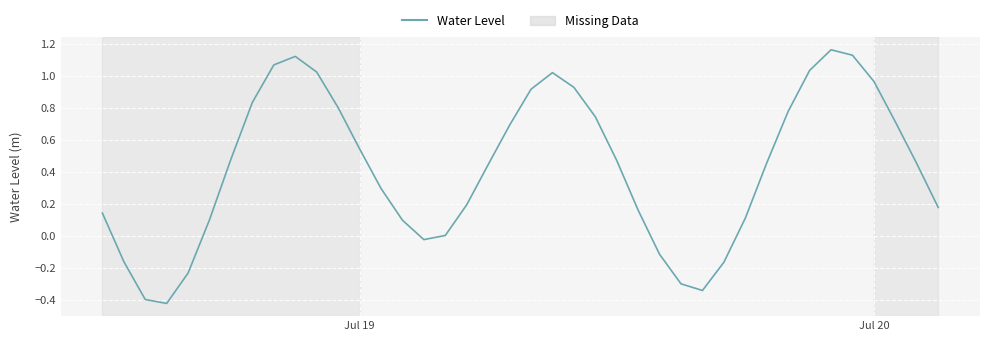

What is the difference between the maximum and minimum values?

1.6